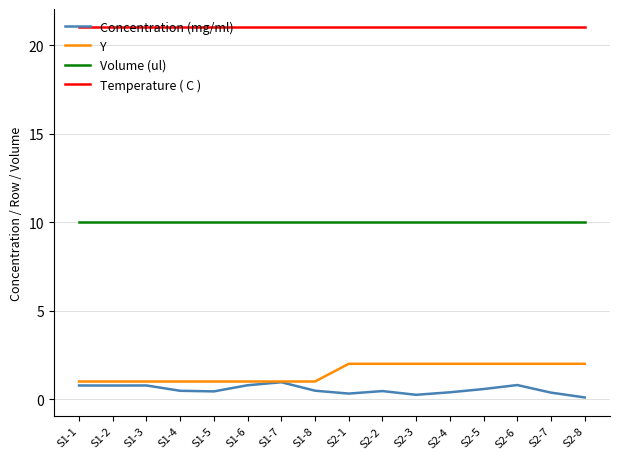

Rank the series at S2-7 from highest to lowest value.

Temperature ( C ), Volume (ul), Y, Concentration (mg/ml)